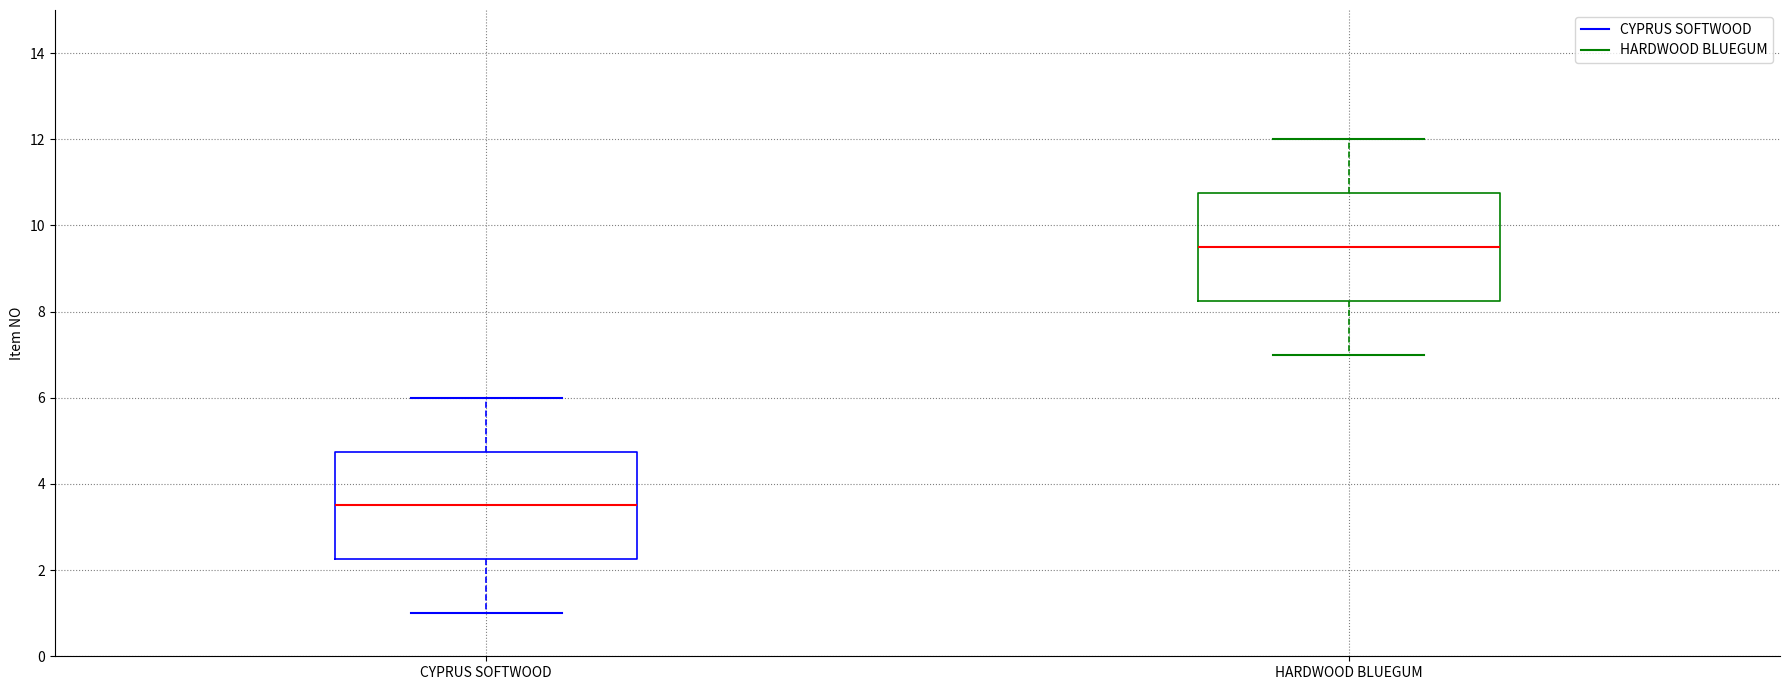

Reading left to right, transcribe this box plot: for each box, give where its median line is, the range the box spans, and where its two whiskers end, as read against the y-axis. The values are not printed on the chart, so give them approximately, as read against the axis.

CYPRUS SOFTWOOD: median 3.6, box 2.2 to 4.8, whiskers 1.0 to 6.0
HARDWOOD BLUEGUM: median 9.6, box 8.2 to 10.8, whiskers 7.0 to 12.0